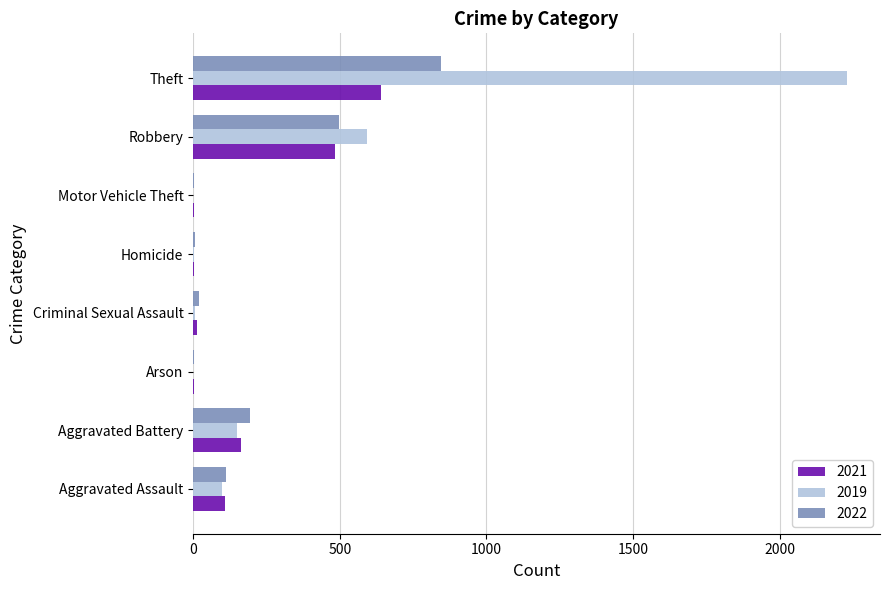

Which series has the largest range (max minus min)?

2019